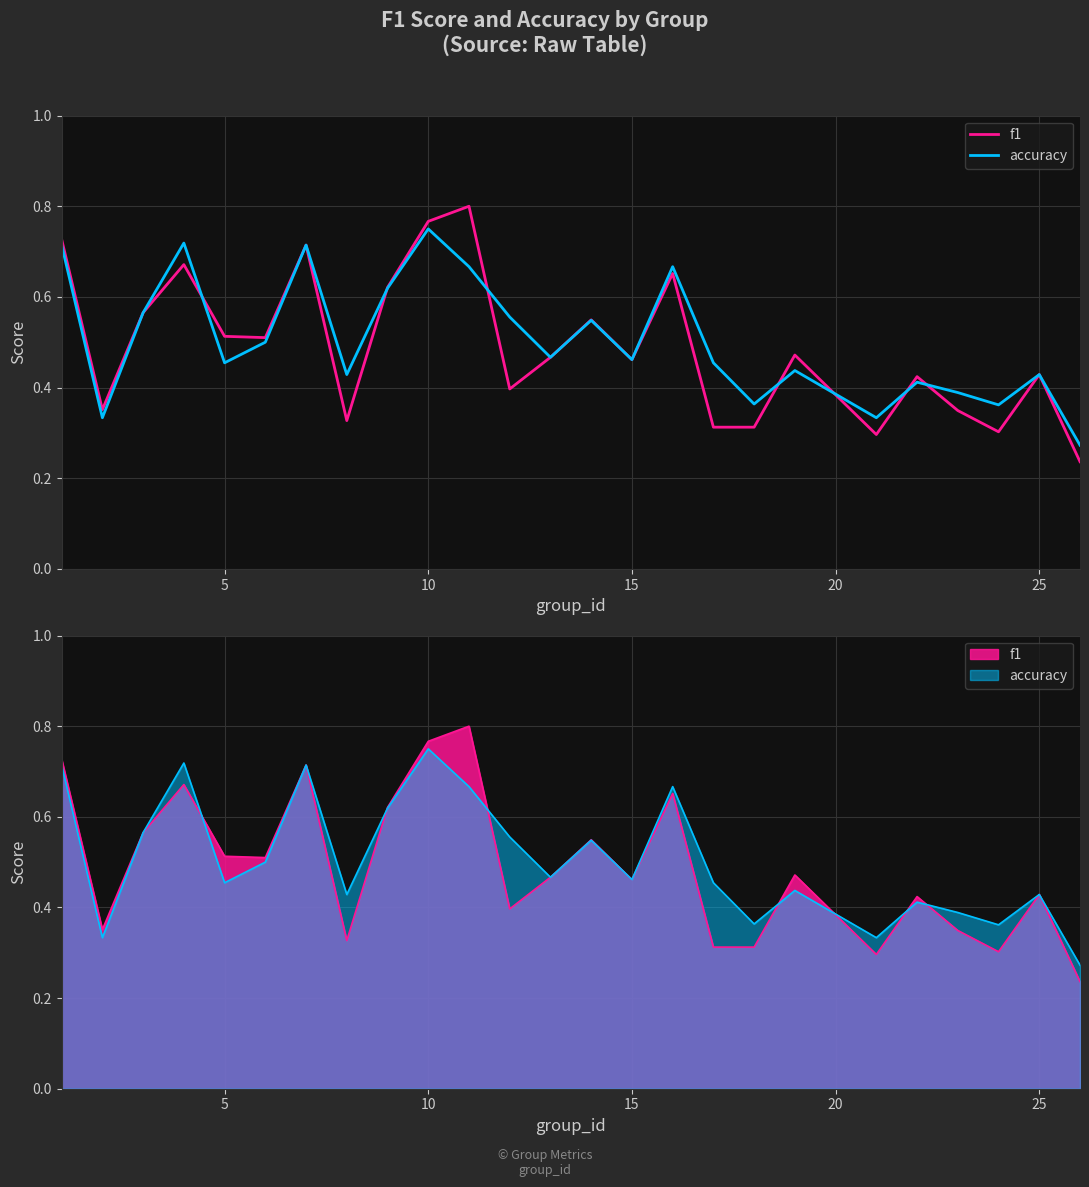

Which has a higher value, 15 or 9?

9